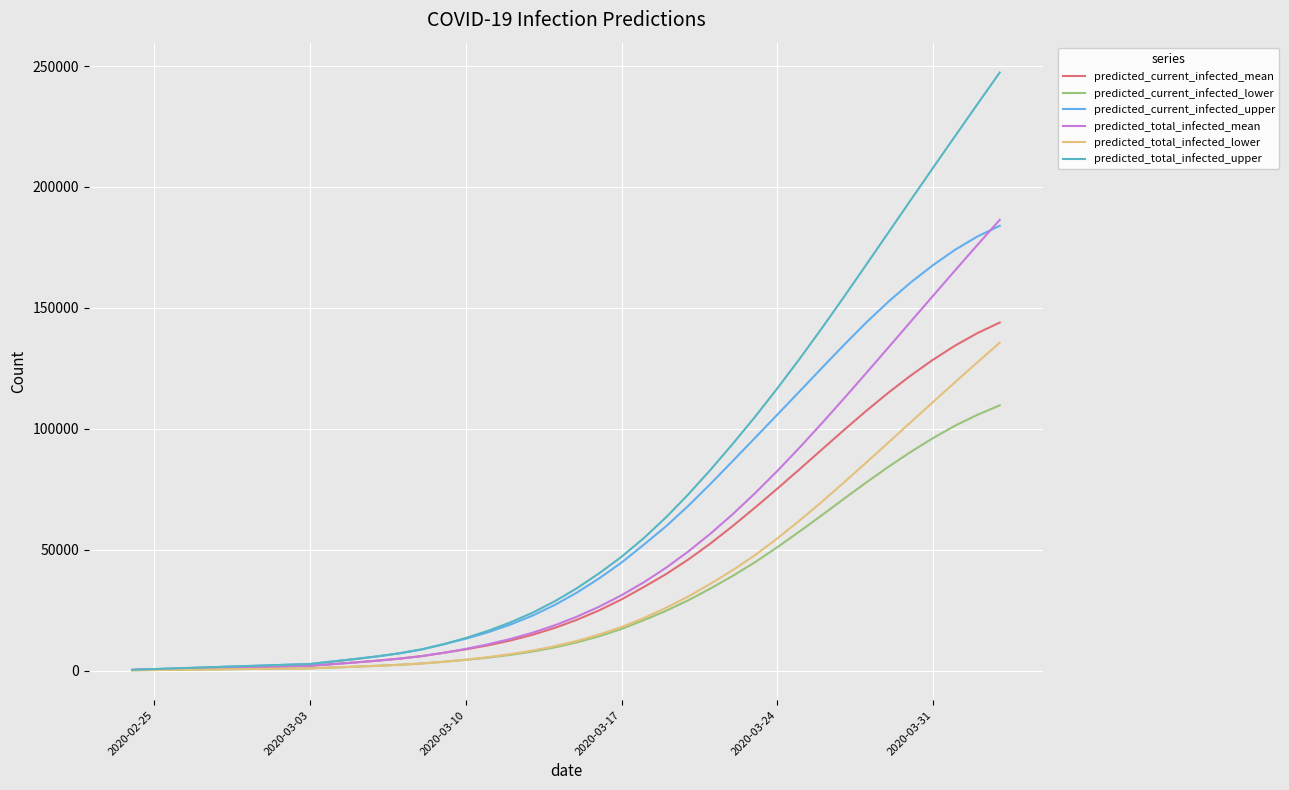

Which series has the largest range (max minus min)?

predicted_total_infected_upper